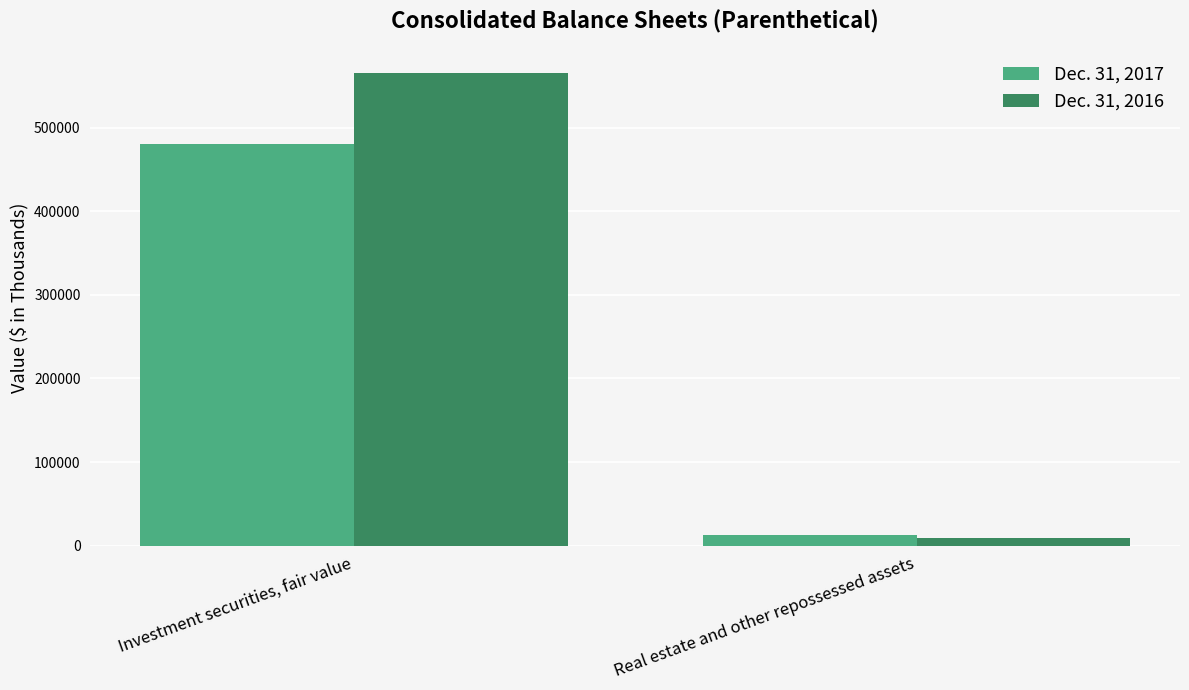

True or false: Dec. 31, 2016 has a value of 993960 at Investment securities, fair value.

False